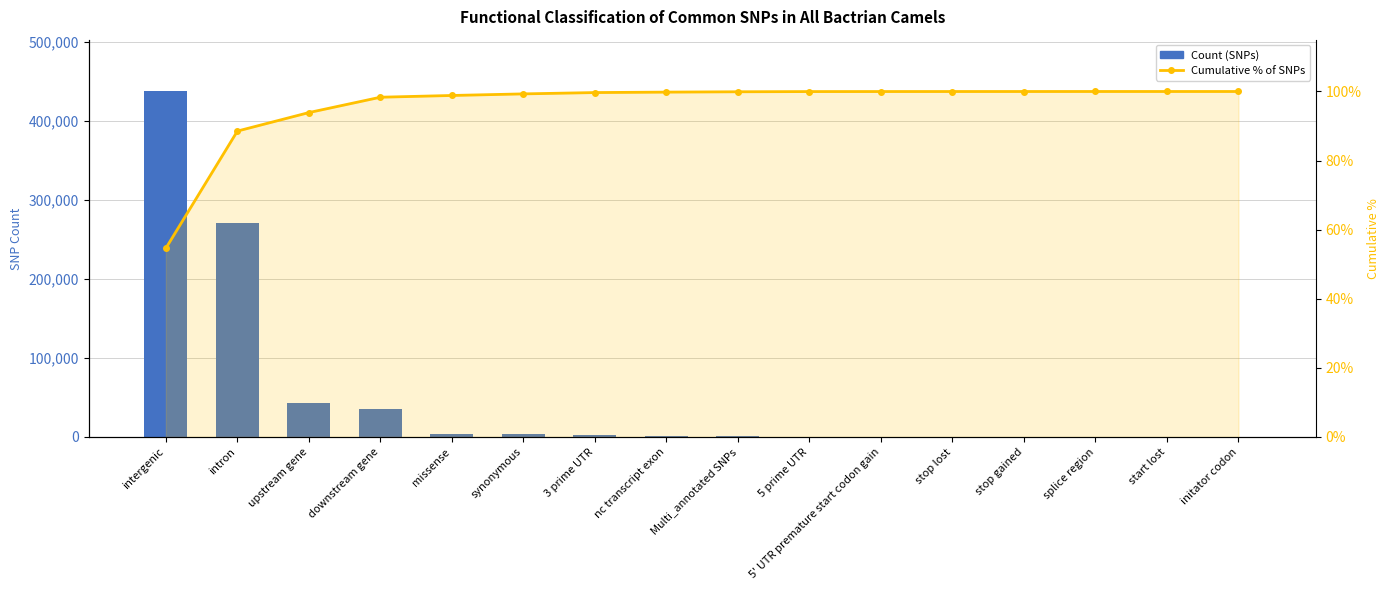

Reading left to right, what are all the values shown in this chart?

Count (SNPs): 437454.0	271353.0	42869.0	35577.0	4046.0	3672.0	3079.0	1024.0	793.0	473.0	79.0	51.0	28.0	23.0	8.0	1.0
Cumulative % of SNPs: 54.6	88.5	93.9	98.3	98.8	99.3	99.7	99.8	99.9	100.0	100.0	100.0	100.0	100.0	100.0	100.0